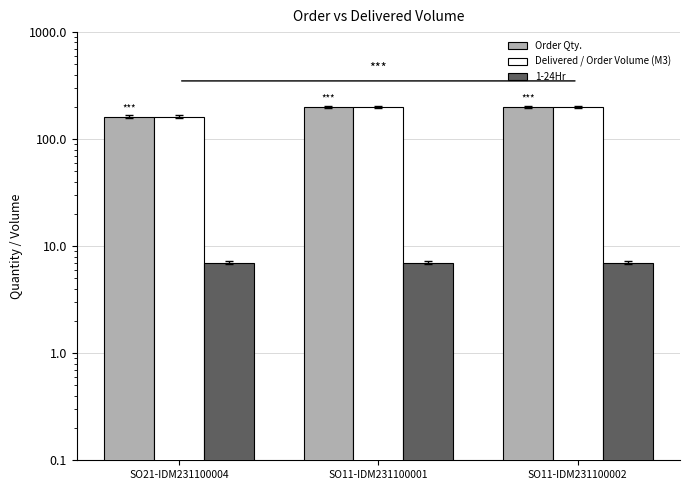

At which label is Order Qty. closest to 181?

SO21-IDM231100004